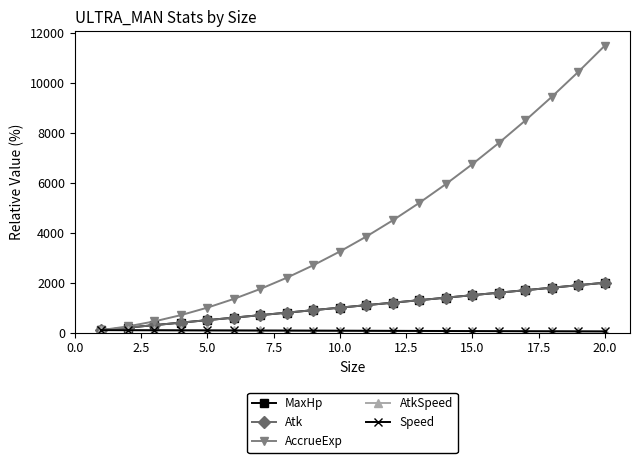

Does the chart have visible grid lines?

No